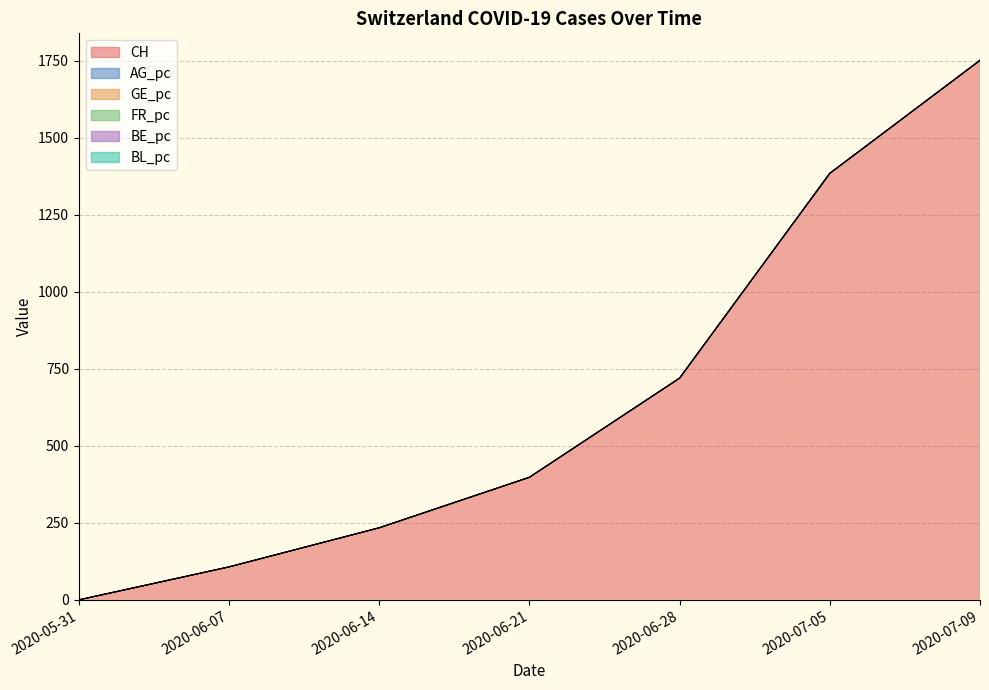

True or false: BE_pc and GE_pc cross at least once.

False